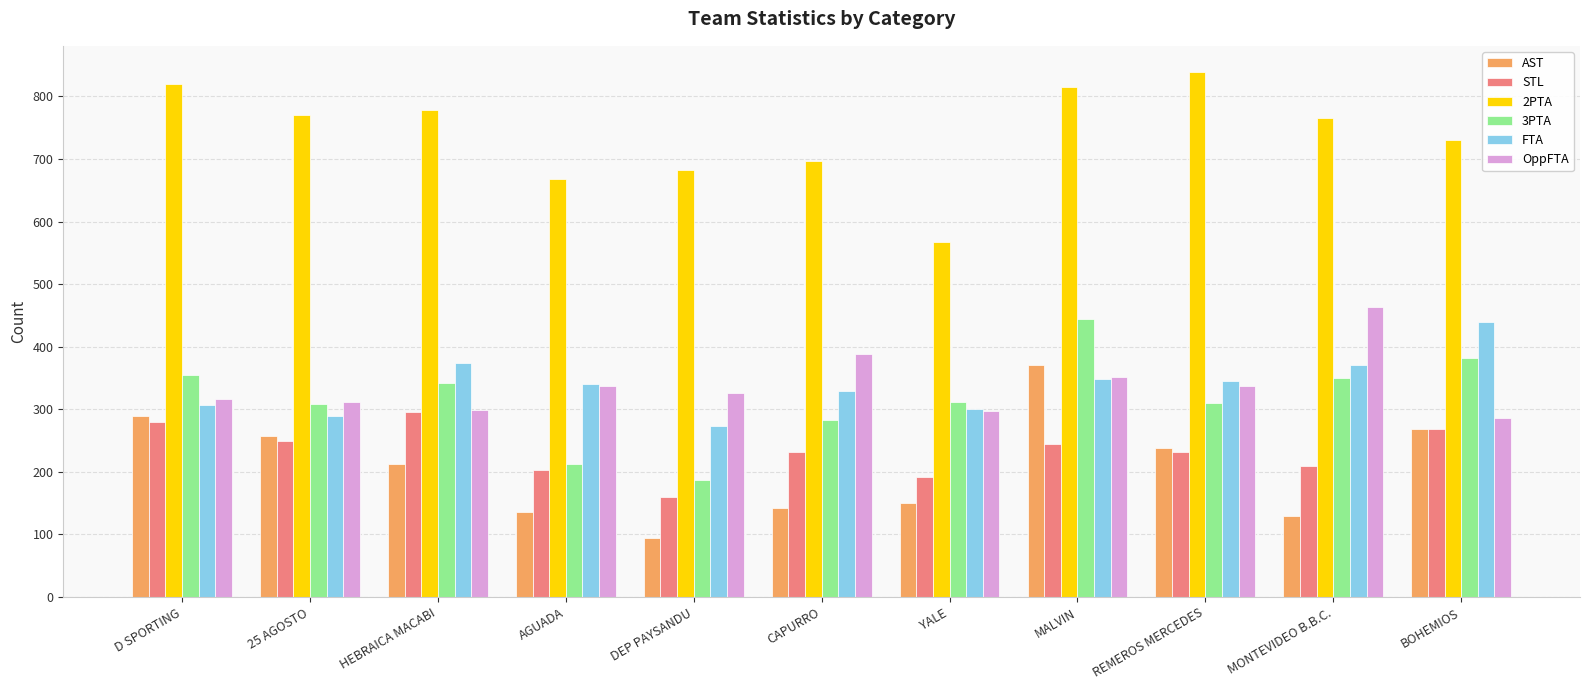

At which category does the chart reach its peak across all series?

REMEROS MERCEDES